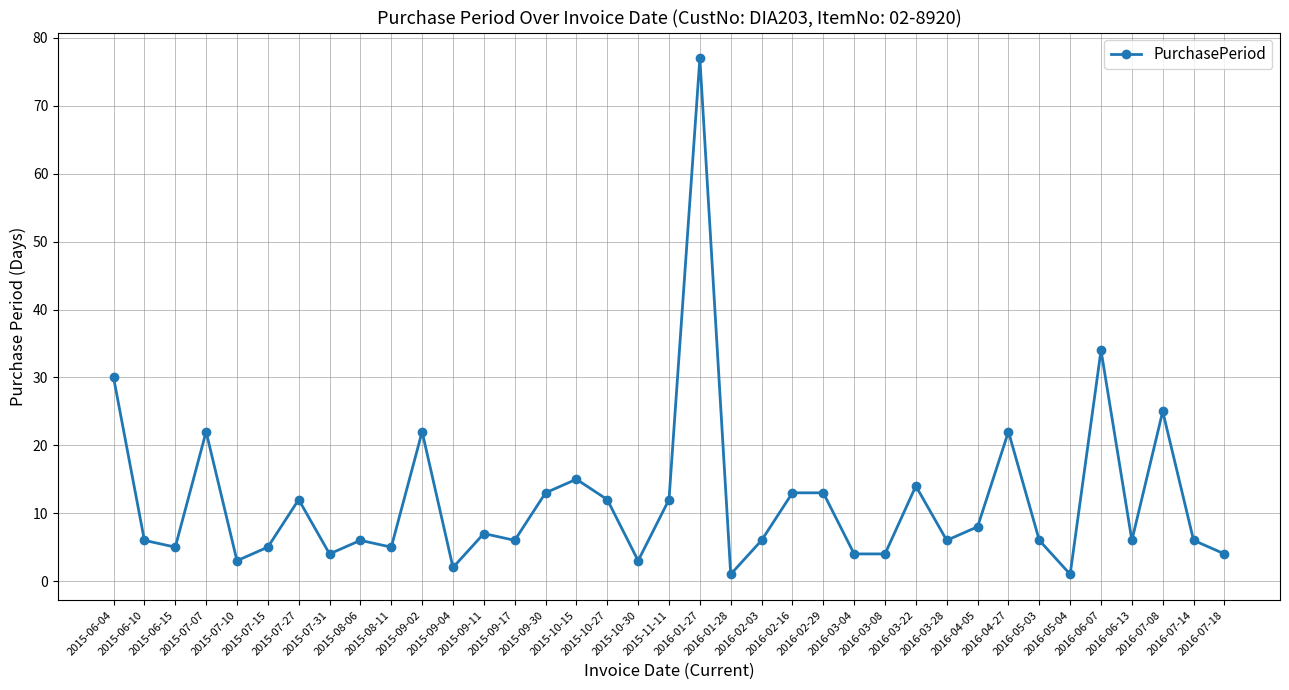

Read the value at 2016-02-03, to the nearest 10.

10